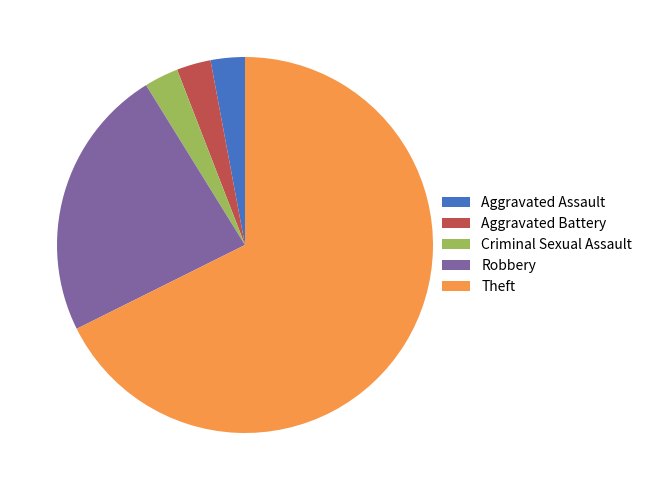

What is the majority slice?

Theft